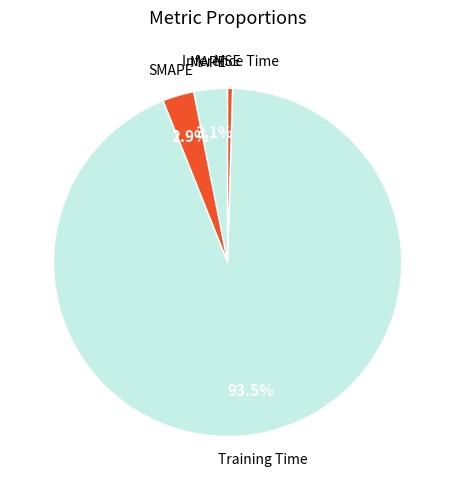

To the nearest percent, what is the average slice percentage?

20%